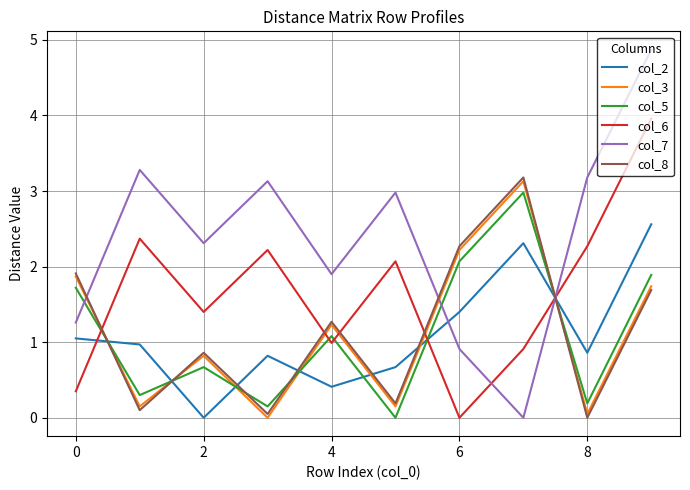

What is the highest value of the col_7 series?

4.9